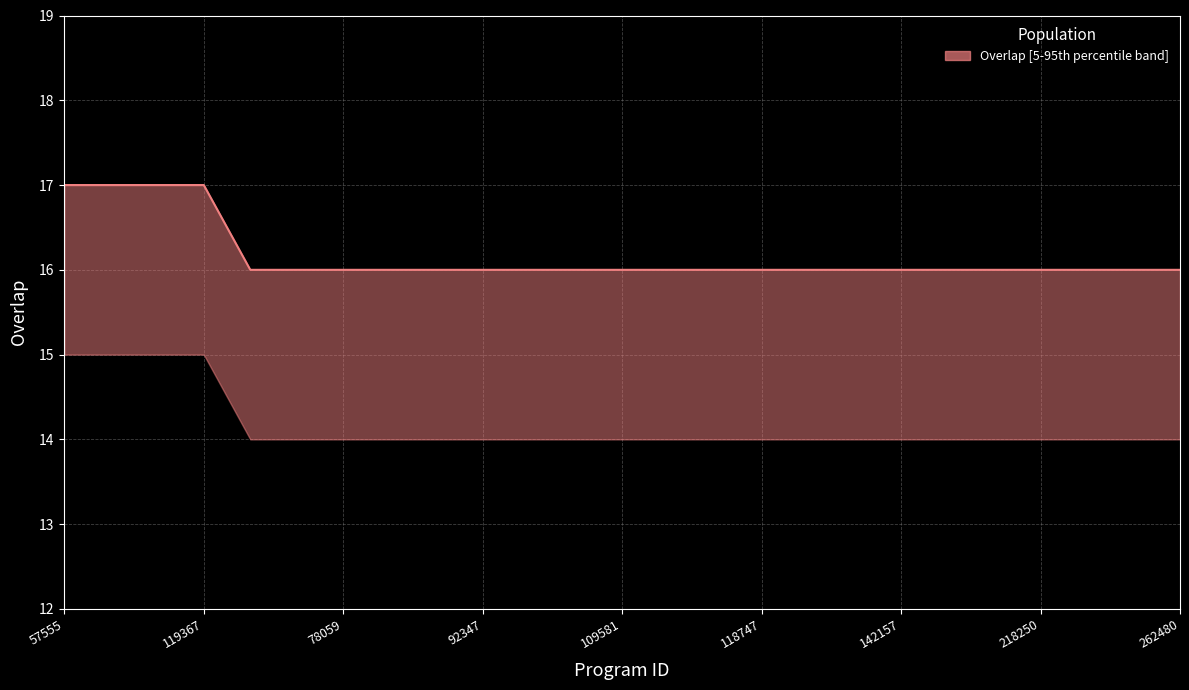

True or false: the data shows 16 at 100295.

True